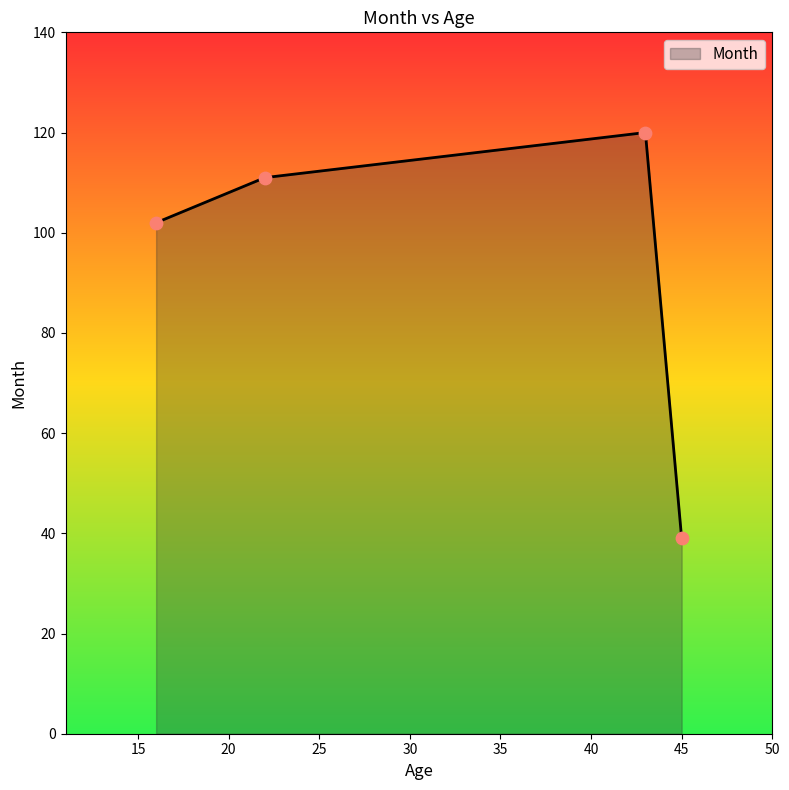

What is the difference between the second highest and second lowest values?

9